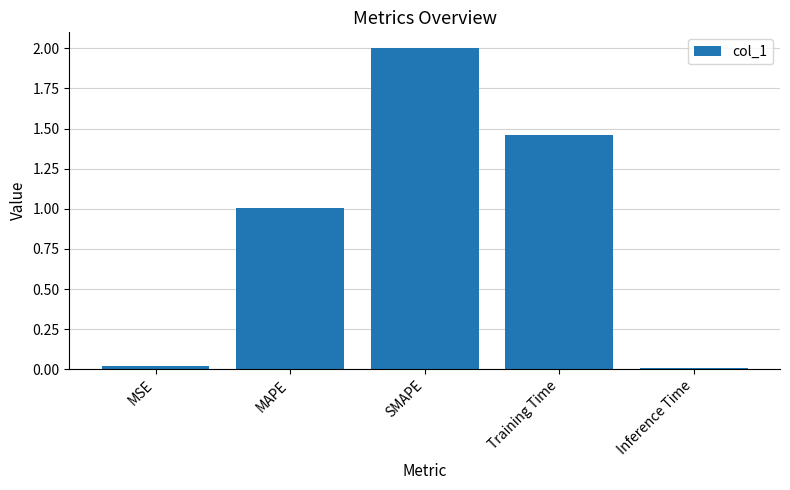

What is the greatest value displayed?

2.0